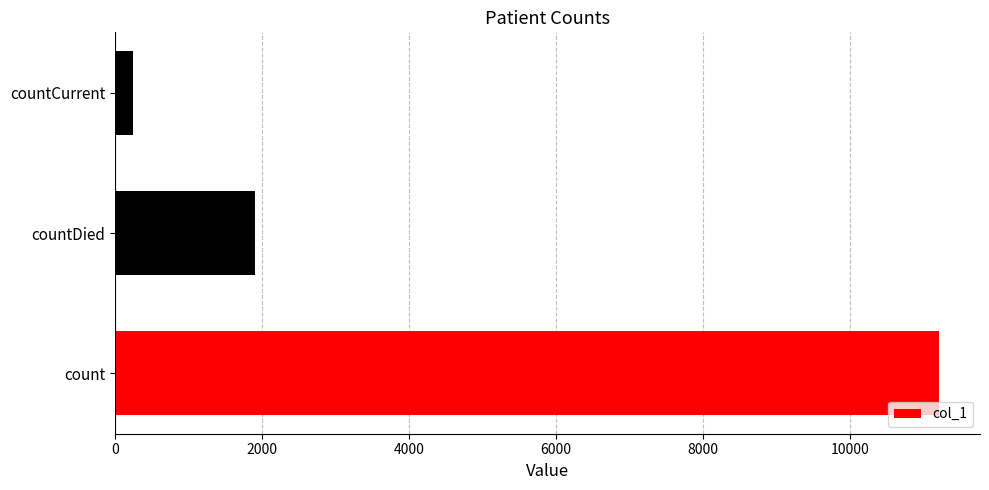

What is the sum of all values?

13354